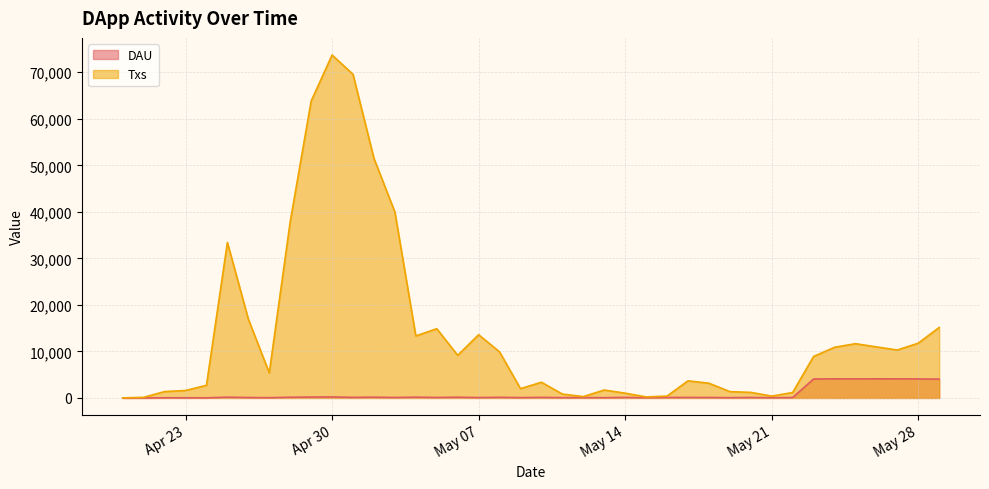

What is the maximum value shown in the chart?

73699